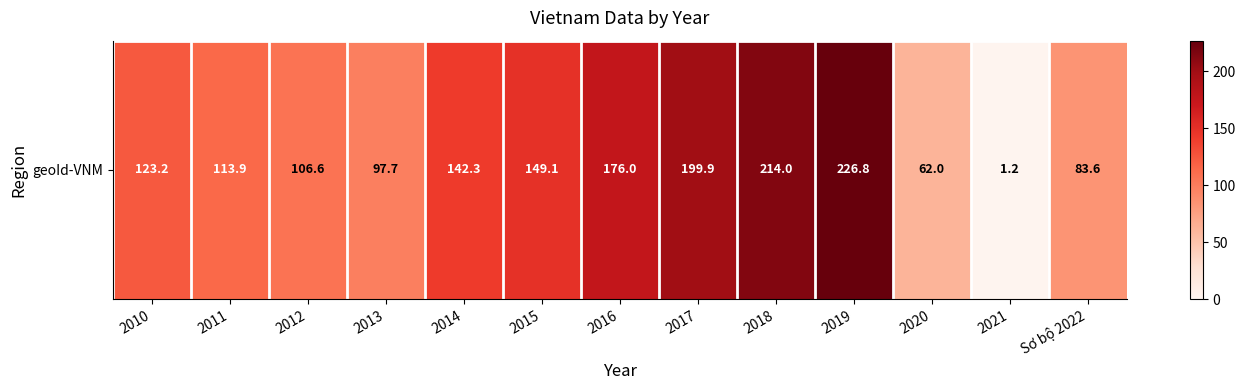

What is the average value?

130.5